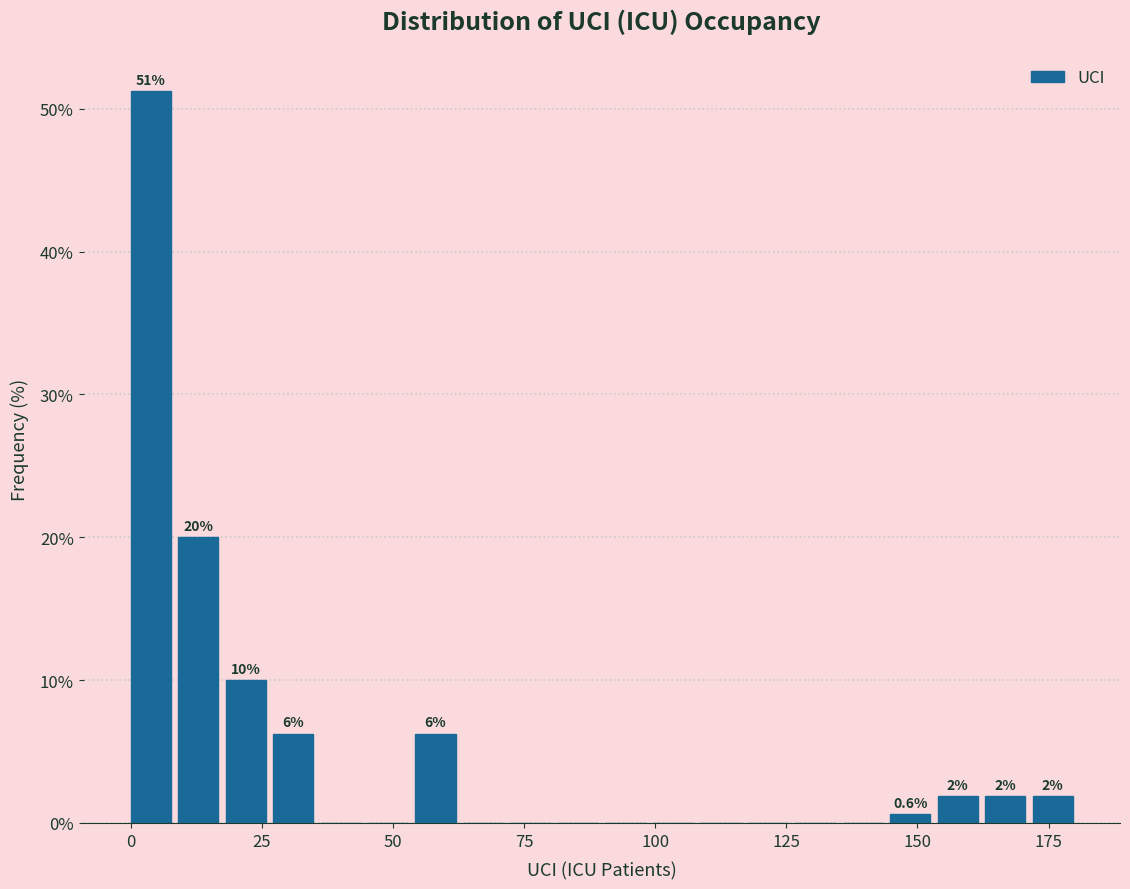

Read against the x-axis, roughly where is the centre of the tallest bar?

5